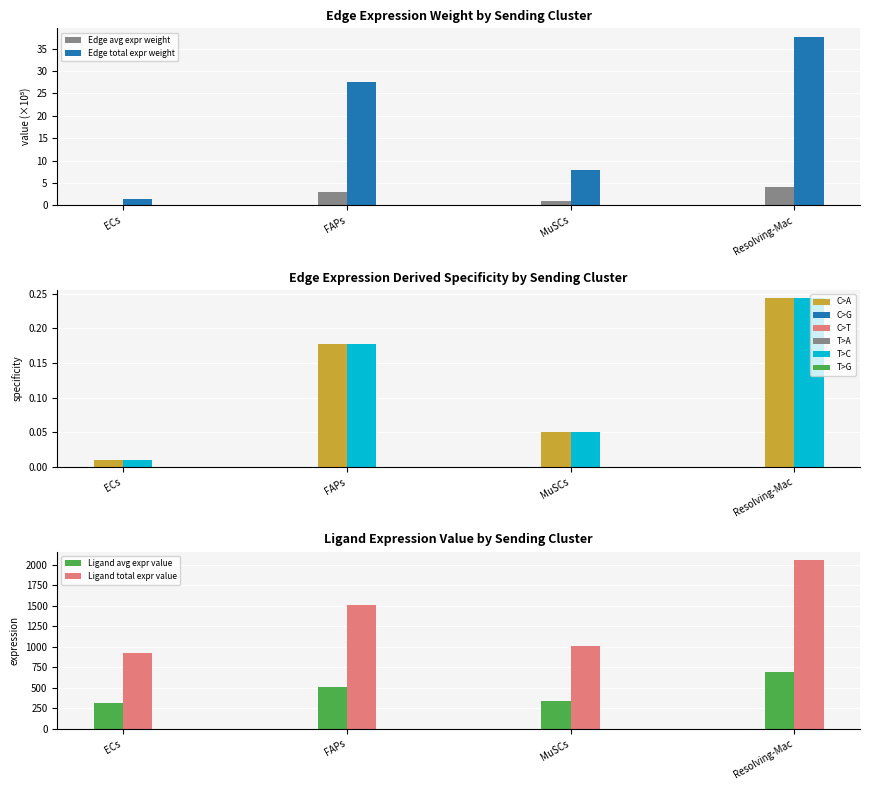

Which series has the largest total across all categories?

Ligand total expr value